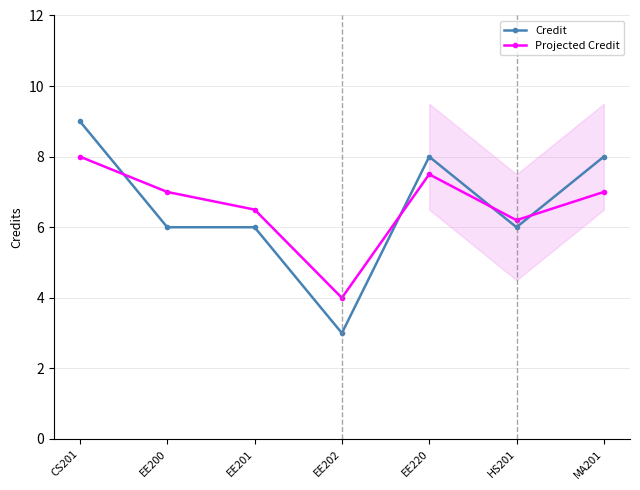

What are all the series names shown in the legend?

Credit, Projected Credit